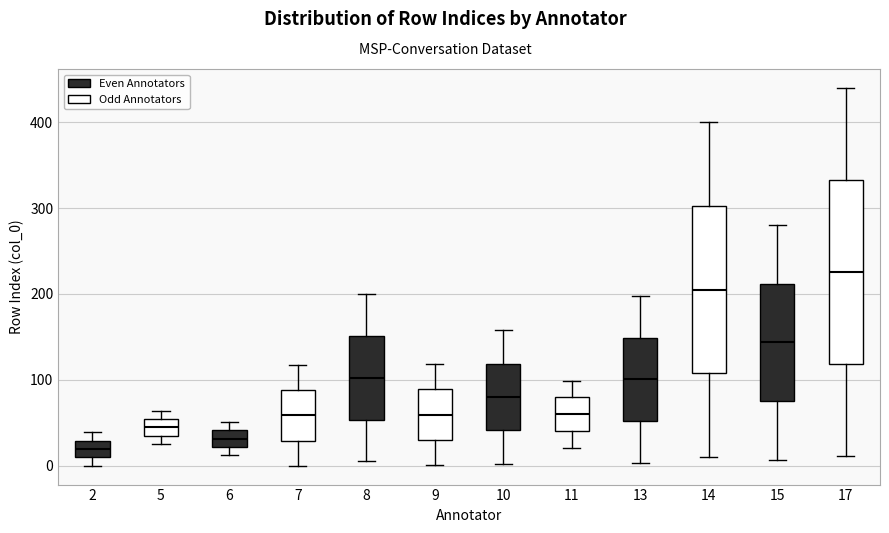

Which box has the highest median line?

17